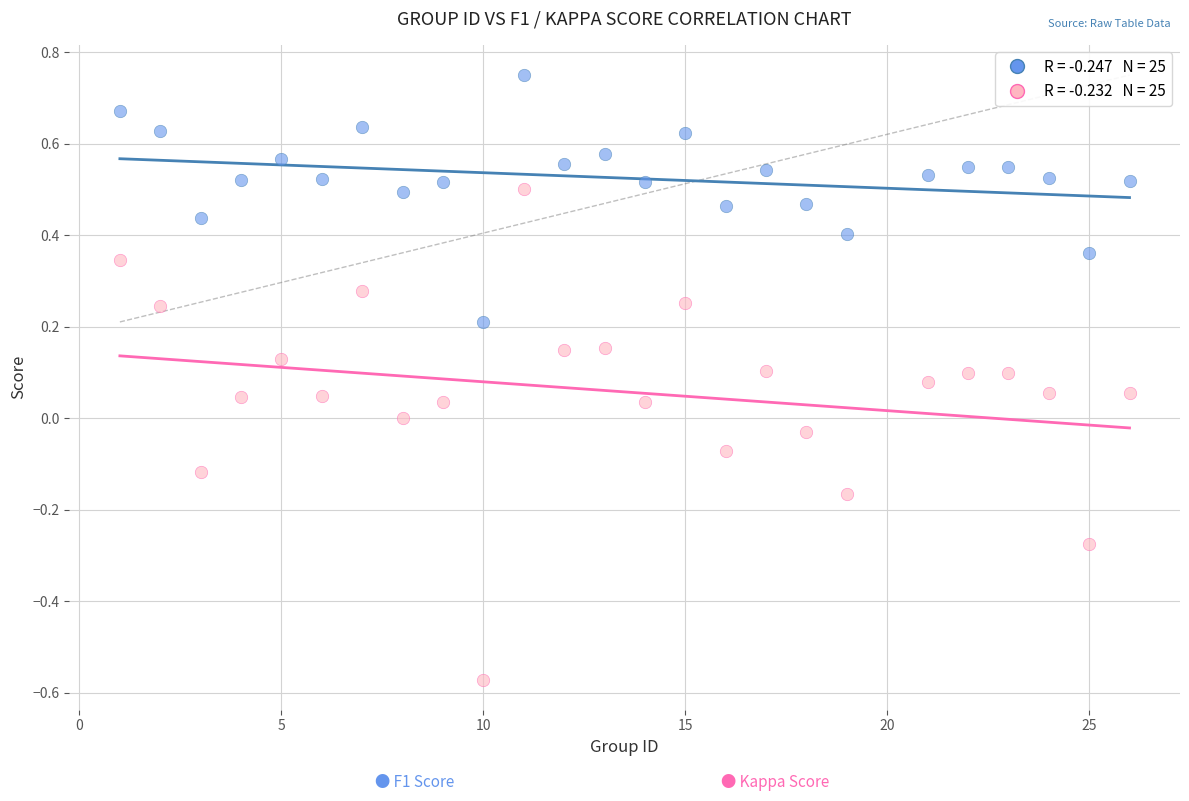

Across all data points, what is the range of Y values (max minus min)?

1.3